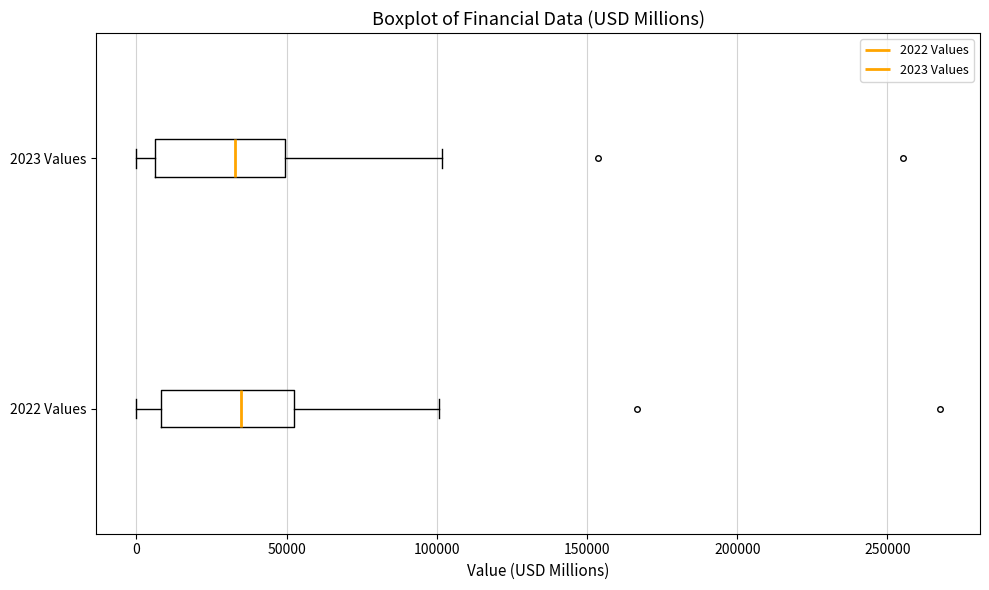

Reading bottom to top, transcribe this box plot: for each box, give where its median line is, the range the box spans, and where its two whiskers end, as read against the x-axis. The values are not printed on the chart, so give them approximately, as read against the axis.

2022 Values: median 35000, box 10000 to 50000, whiskers 0 to 100000
2023 Values: median 35000, box 5000 to 50000, whiskers 0 to 100000